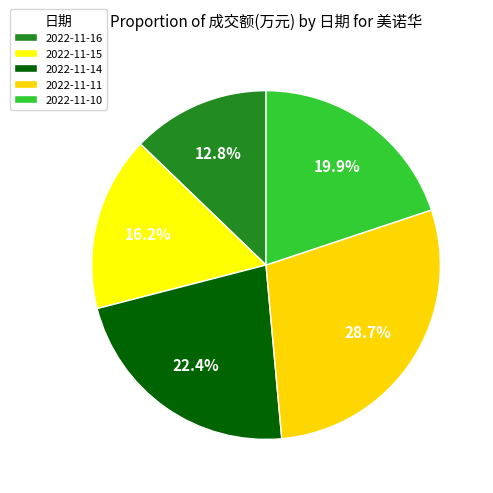

What is the total percentage of 2022-11-14 and 2022-11-15?

38.6%